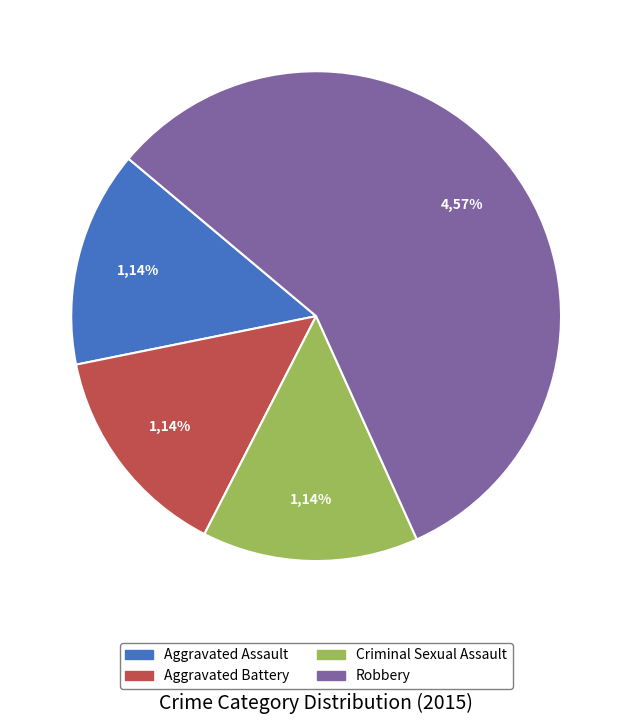

Approximately how many times larger is the value at Aggravated Assault compared to Criminal Sexual Assault?

1.0